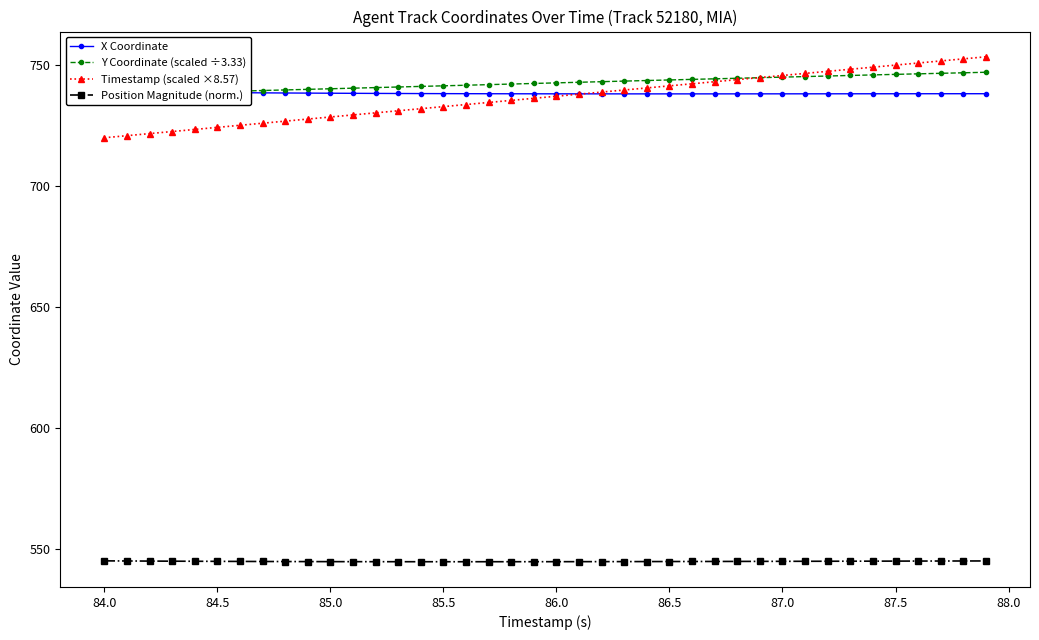

What are all the series names shown in the legend?

X Coordinate, Y Coordinate (scaled ÷3.33), Timestamp (scaled ×8.57), Position Magnitude (norm.)